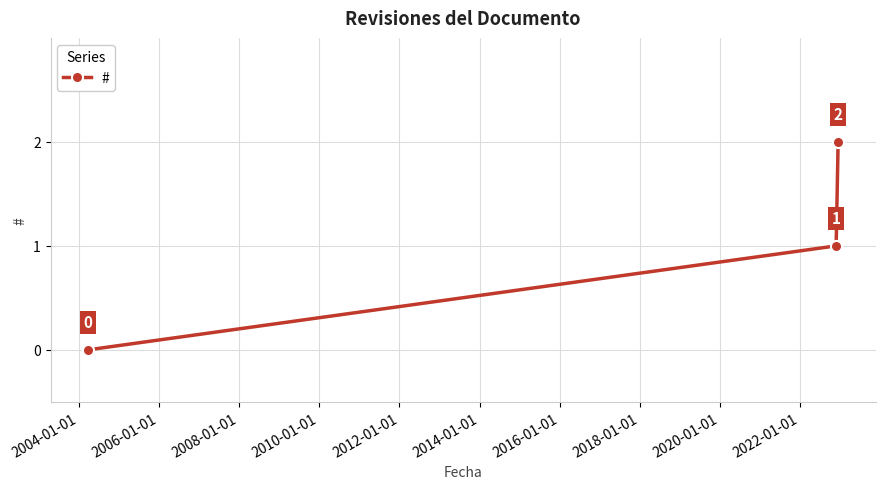

Count the values in the range 0 to 2.

3